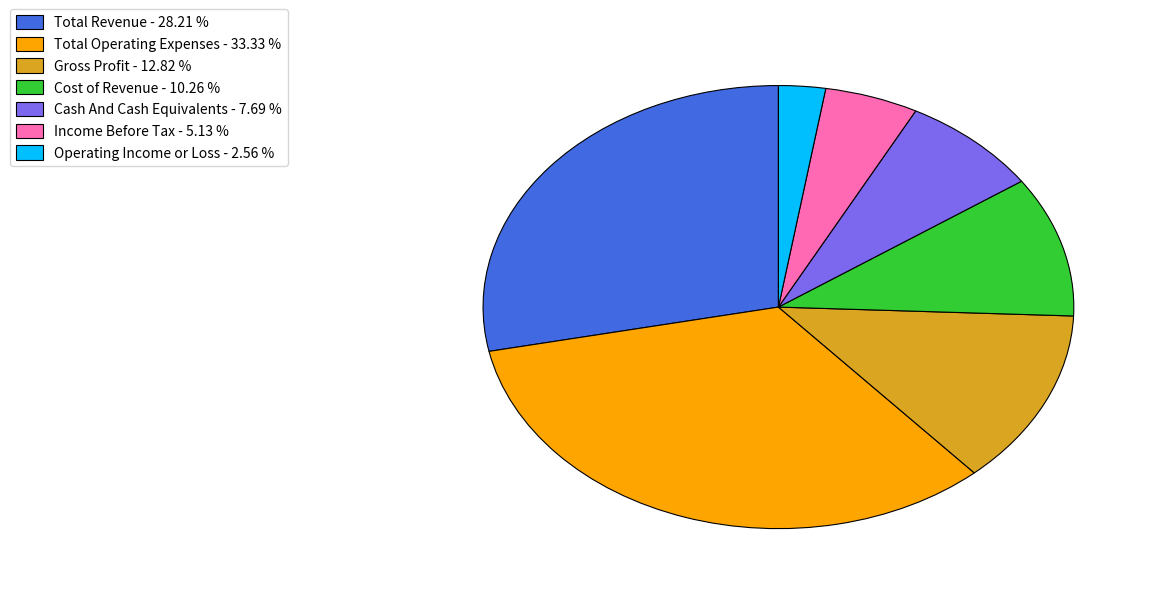

Is Income Before Tax the majority of the pie?

No